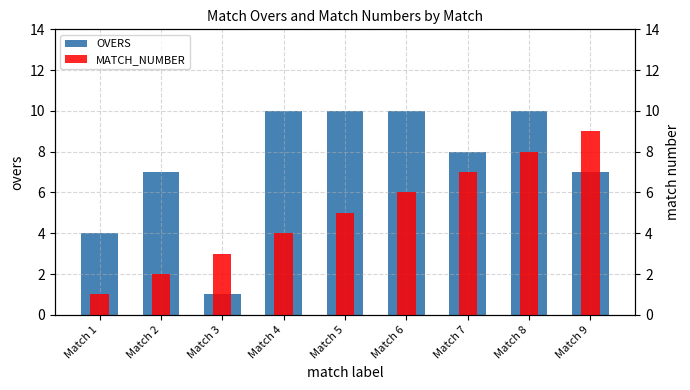

At which label does MATCH_NUMBER reach its minimum?

Match 1